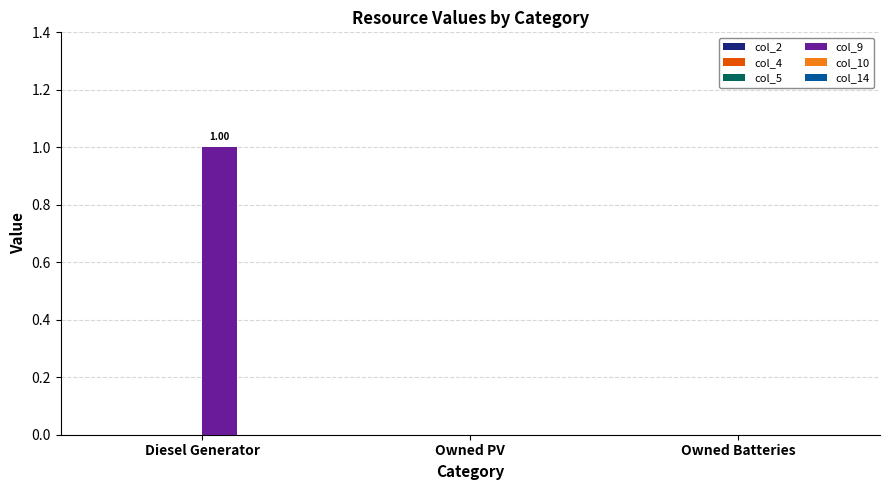

What is the sum of all col_9 values?

1.0